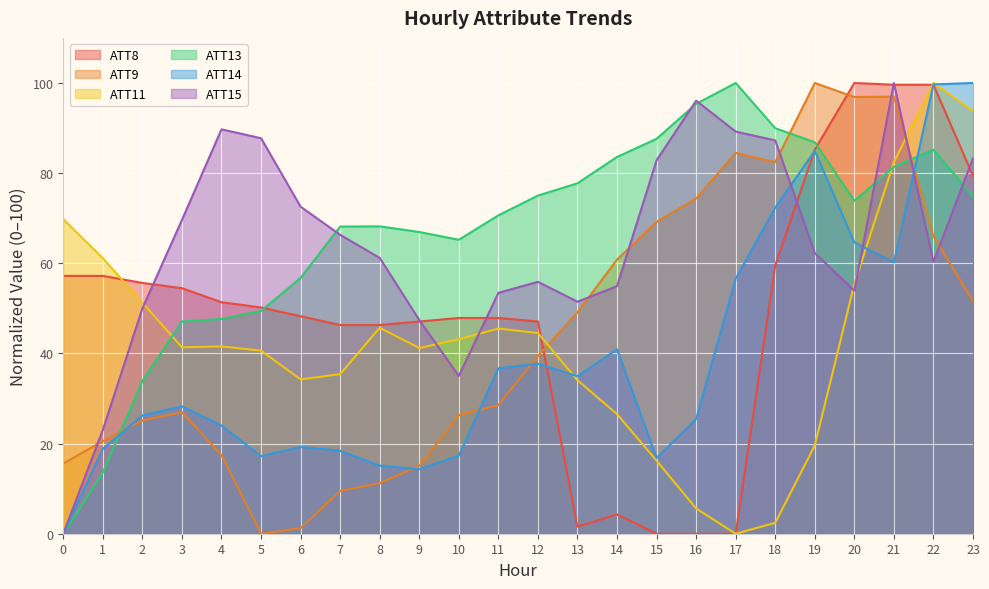

Does the chart display data point markers on the line(s)?

No